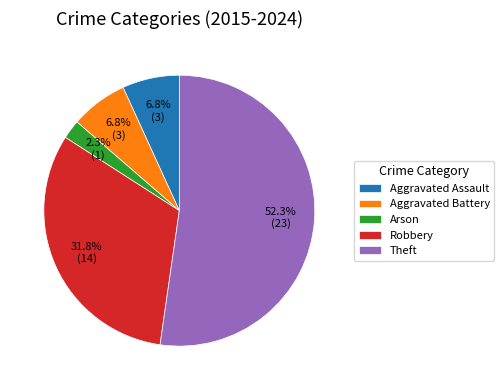

To the nearest percent, what portion does Robbery represent?

32%